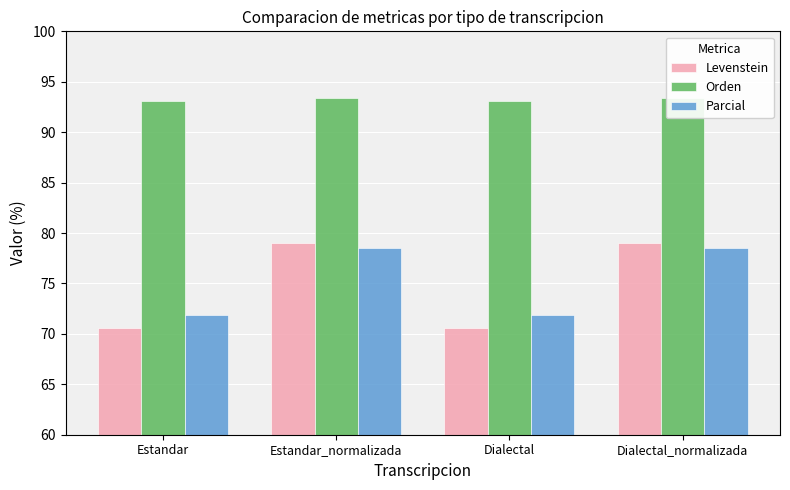

What is the value of the Levenstein bar at the 1st from the left?

70.6